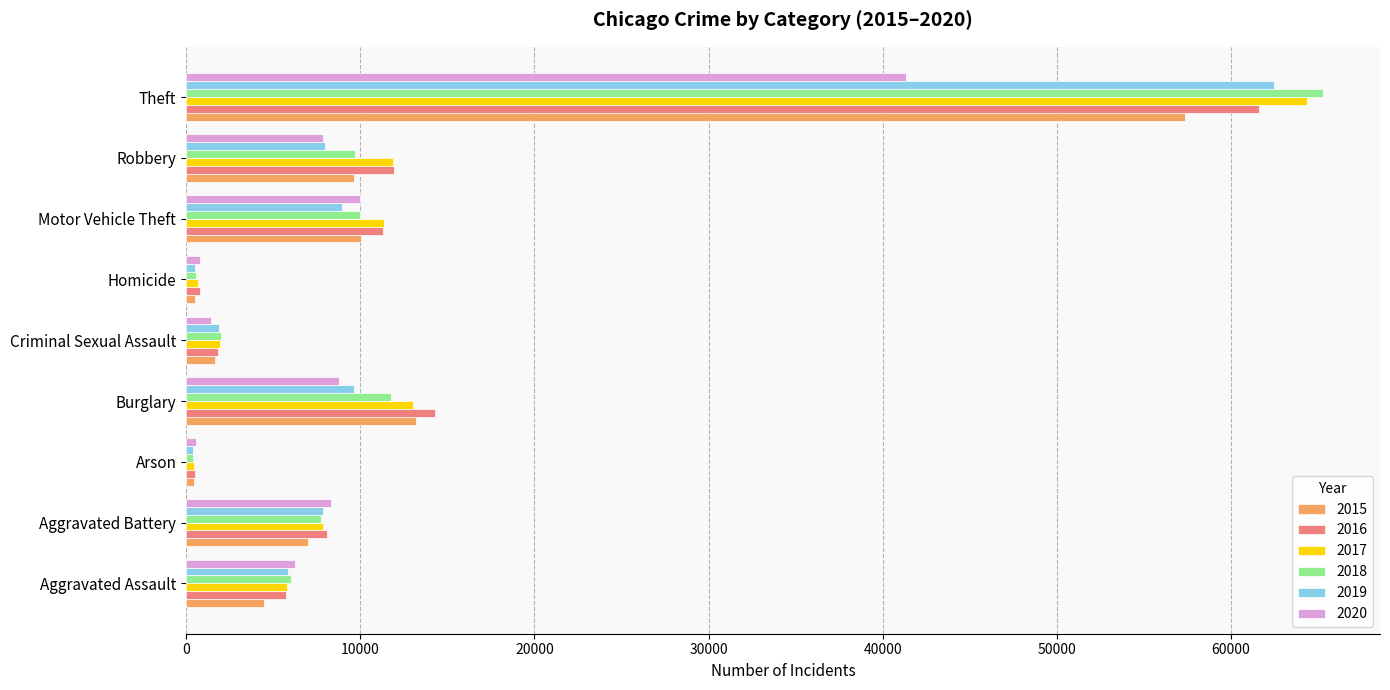

At which label does 2019 reach its peak?

Theft